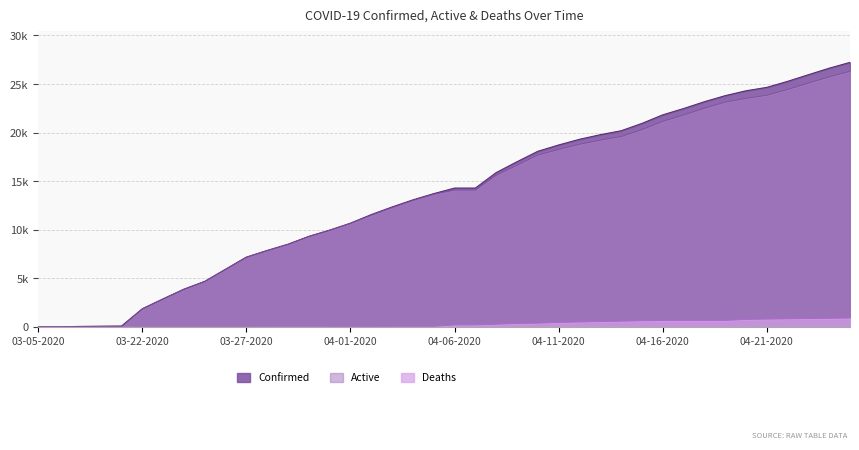

At which label does Active reach its minimum?

03-05-2020